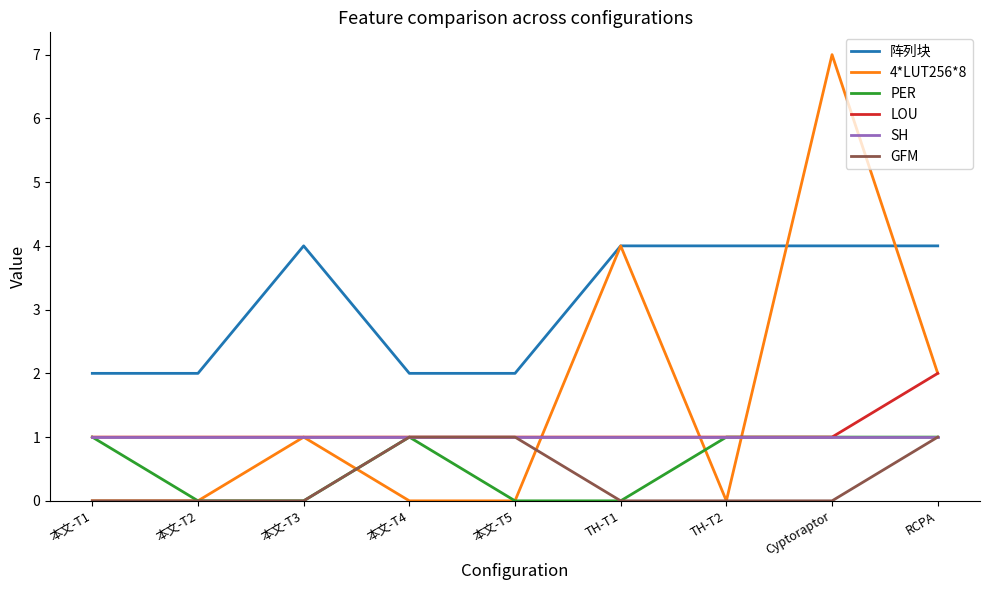

What position from the left is Cyptoraptor?

8